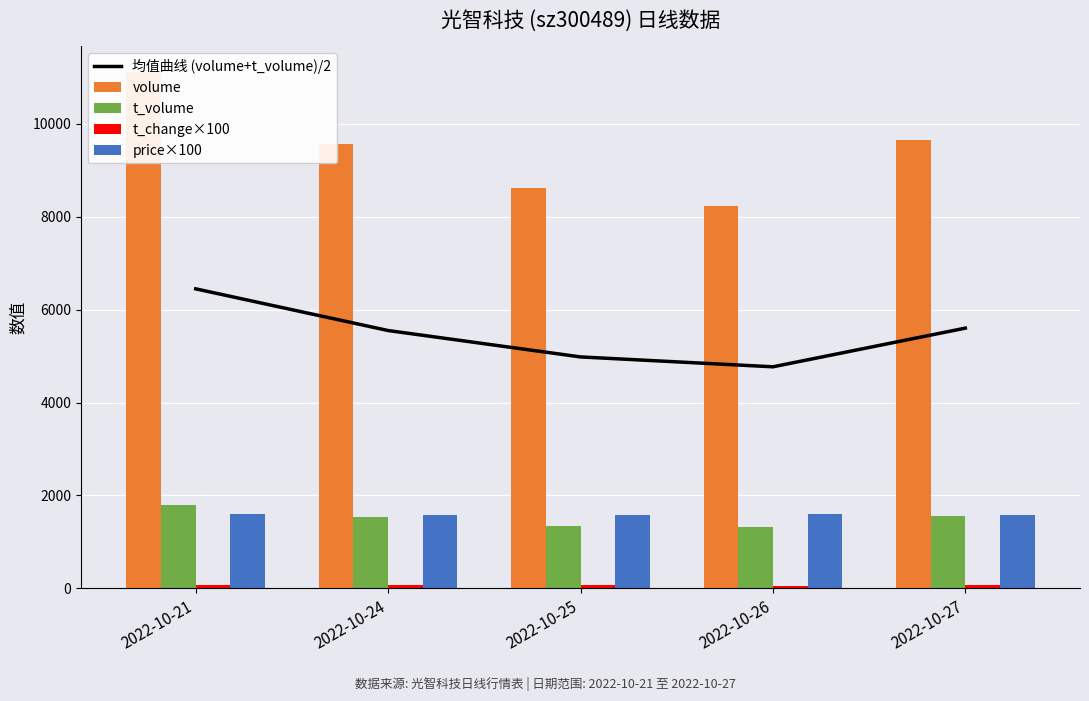

Which series has the largest range (max minus min)?

volume